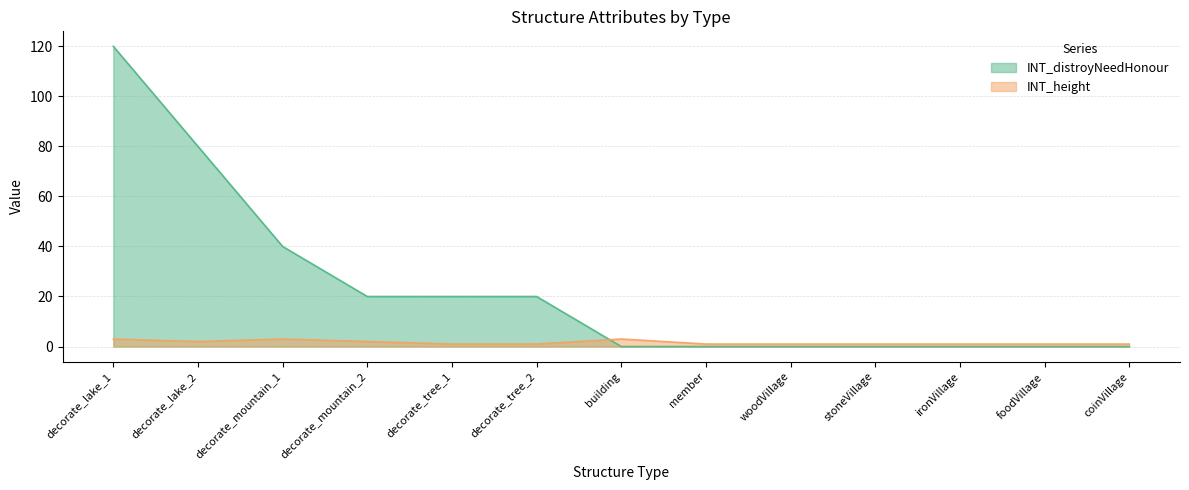

The value of INT_height at member is 1. True or false?

False